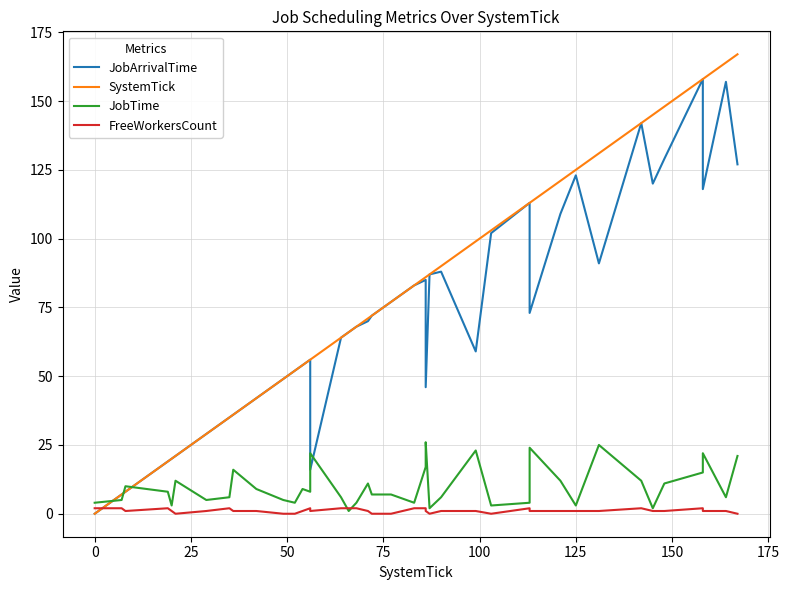

Where is FreeWorkersCount nearest to the value 1?

25